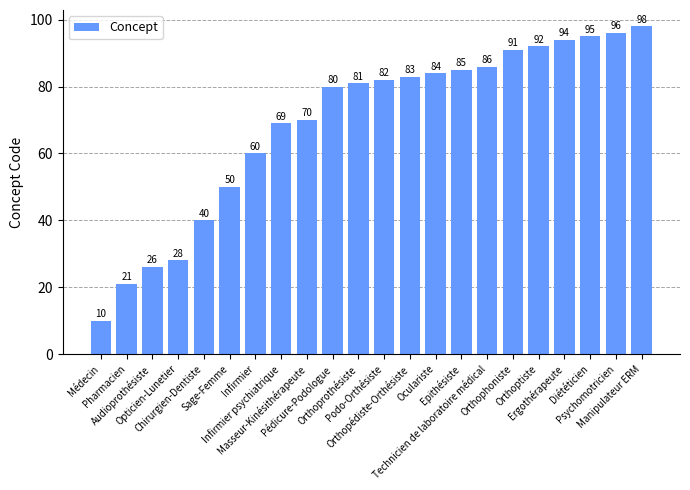

Does the chart contain stacked bars?

No